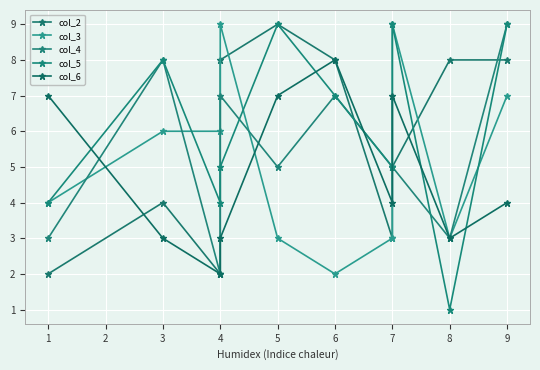

What is the difference between the maximum and minimum values in the col_4 series?

7